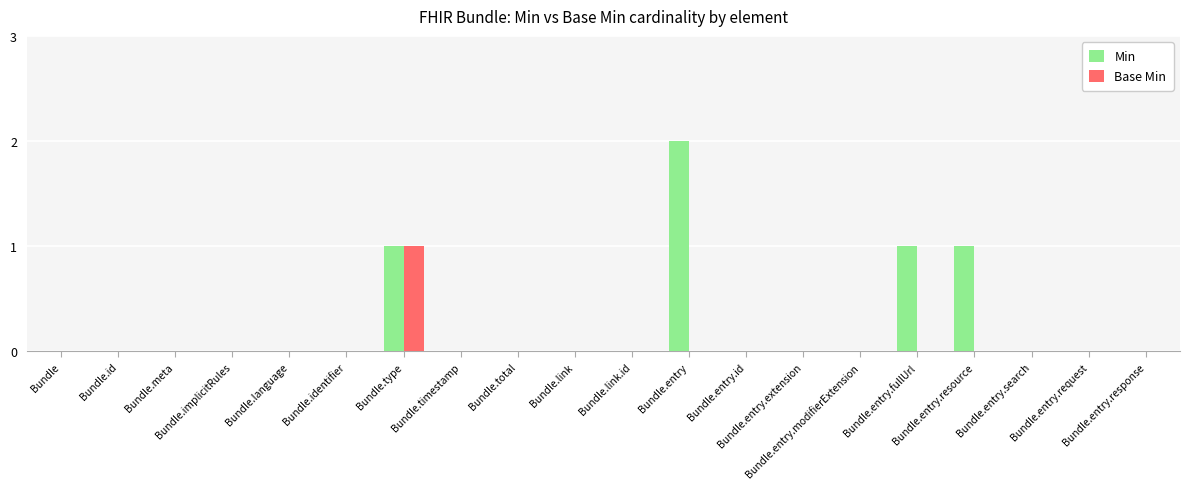

Are the bars horizontal?

No